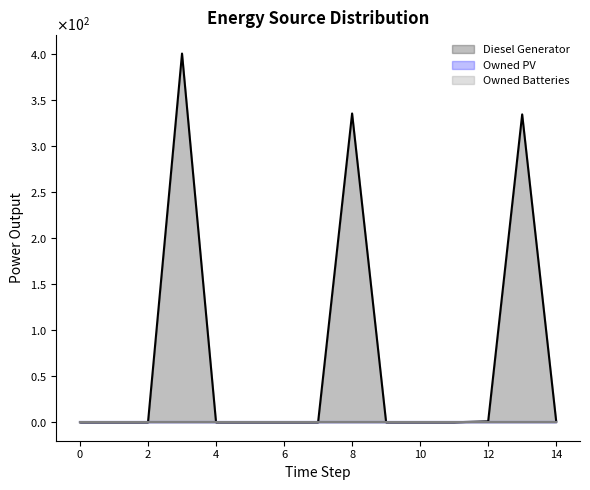

At which category is the sum across all series the highest?

3